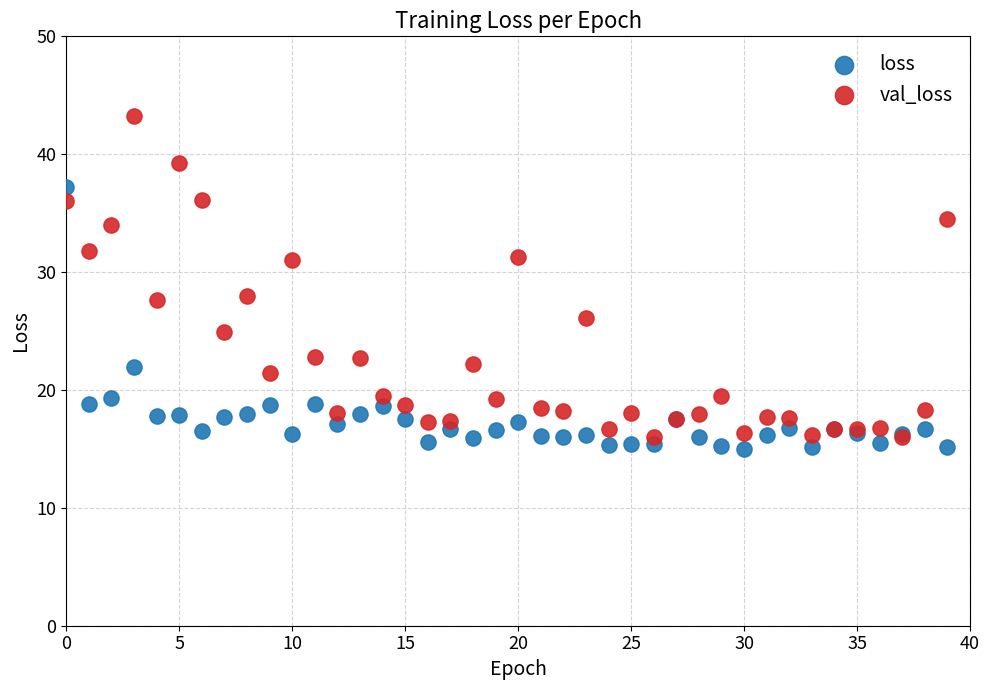

What are all the series names shown in the legend?

loss, val_loss